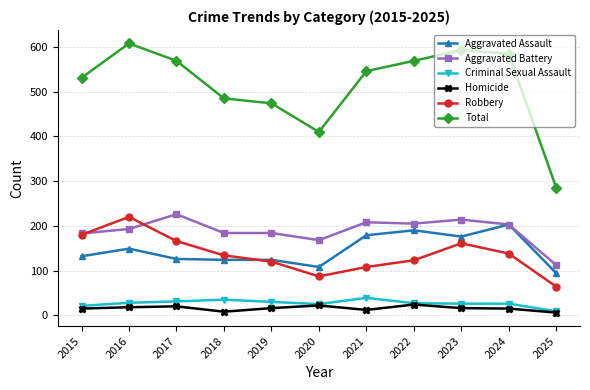

What is the difference between the maximum and minimum values in the Robbery series?

156